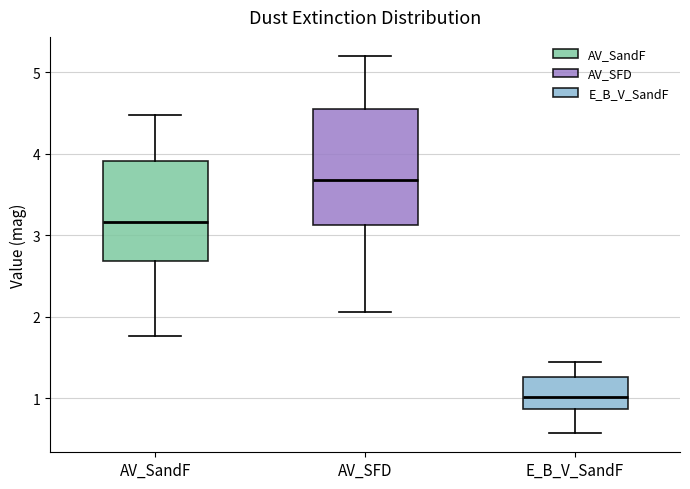

Reading left to right, transcribe this box plot: for each box, give where its median line is, the range the box spans, and where its two whiskers end, as read against the y-axis. The values are not printed on the chart, so give them approximately, as read against the axis.

AV_SandF: median 3.2, box 2.7 to 3.9, whiskers 1.8 to 4.5
AV_SFD: median 3.7, box 3.1 to 4.5, whiskers 2.1 to 5.2
E_B_V_SandF: median 1.0, box 0.9 to 1.3, whiskers 0.6 to 1.4